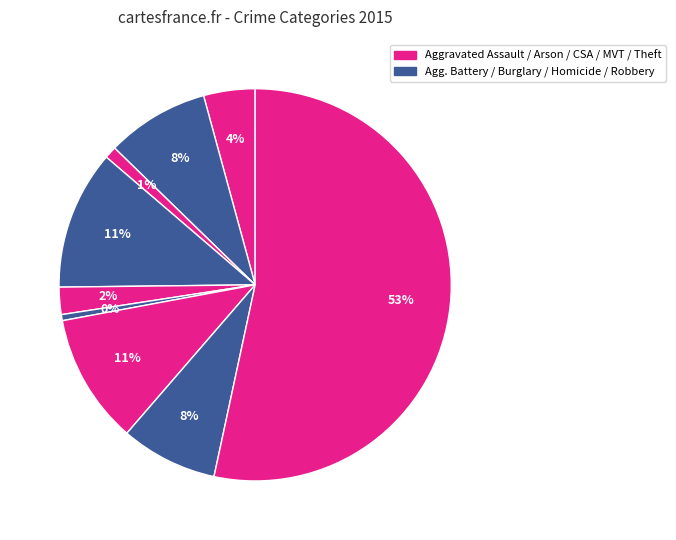

Is there a majority slice in this chart?

Yes